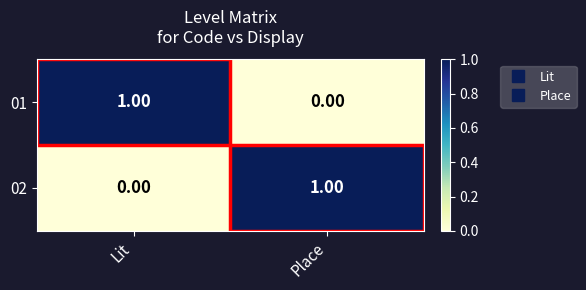

Which category has the highest value in the 02 series?

Place